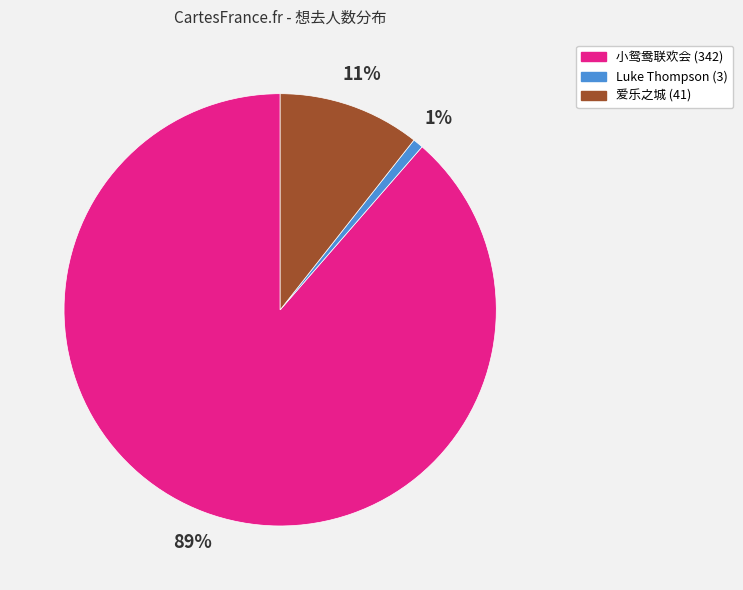

To the nearest percent, what is the average slice percentage?

33%